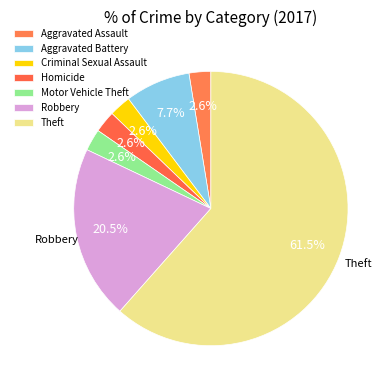

How many segments does this pie chart have?

7